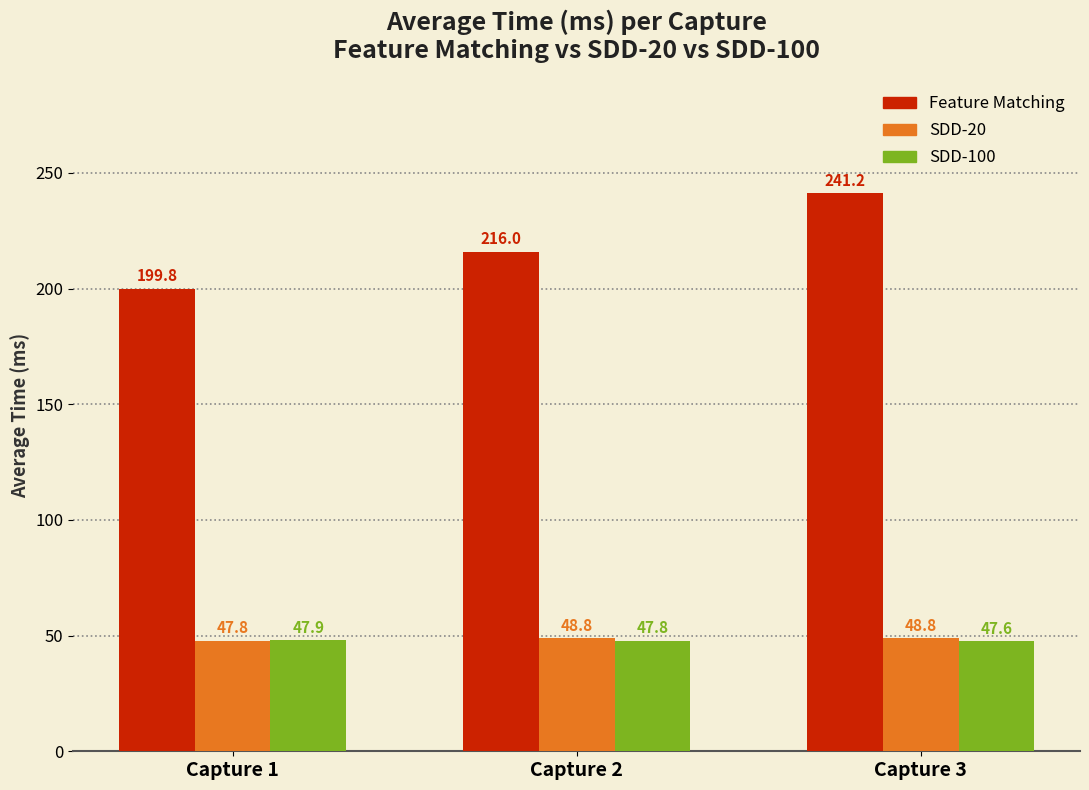

What is the approximate value of SDD-100 at Capture 2?

47.8